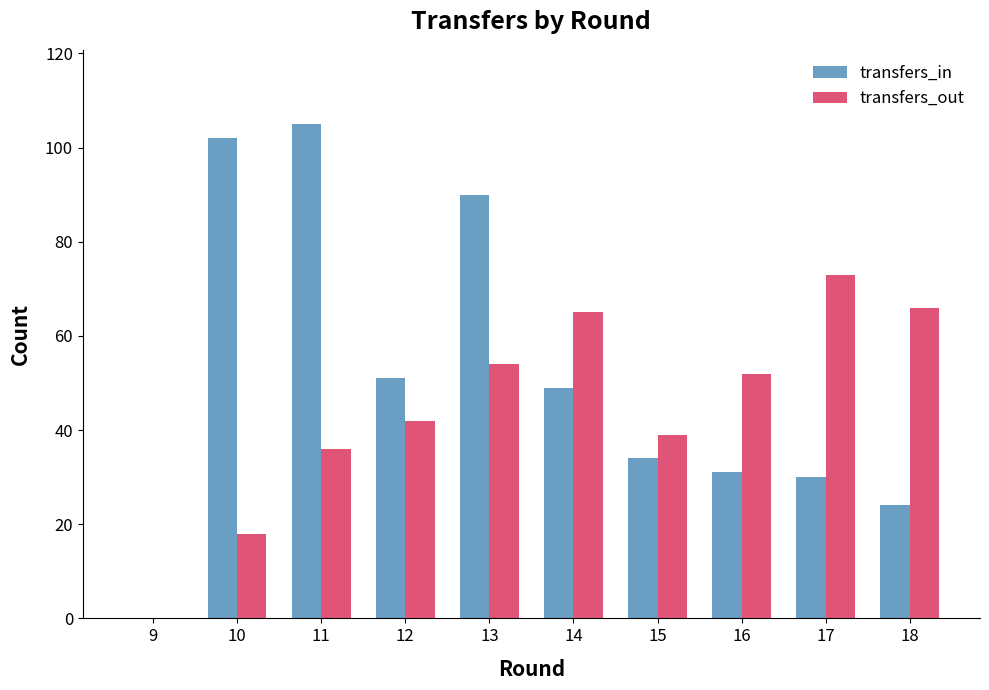

Reading right to left, what are all the values shown in this chart?

transfers_in: 24	30	31	34	49	90	51	105	102	0
transfers_out: 66	73	52	39	65	54	42	36	18	0